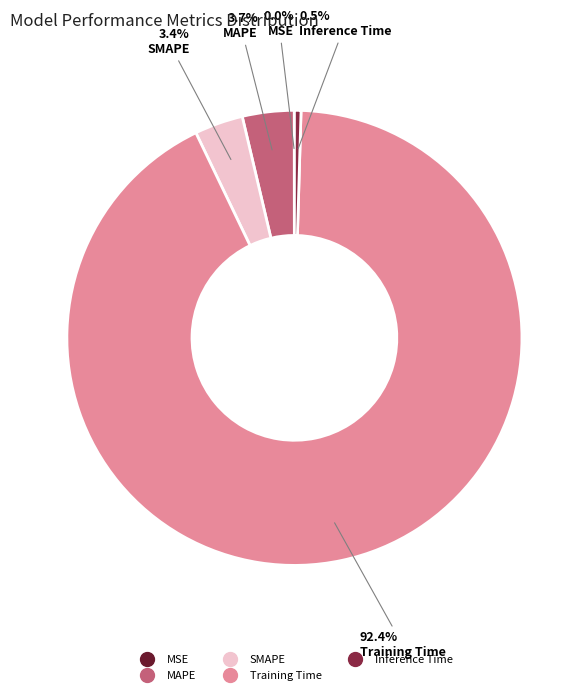

How much of the chart is everything except SMAPE?

96.6%